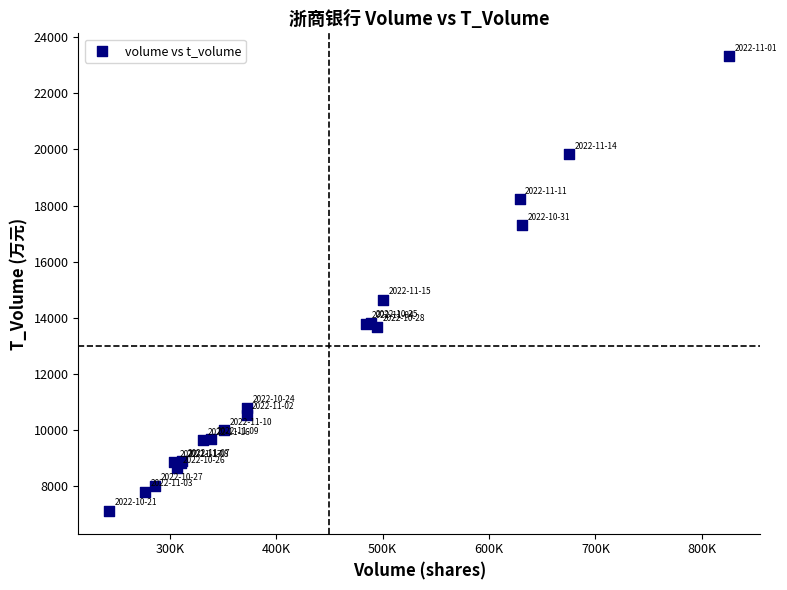

What Y value in the scatter plot is closest to 15224?

14651